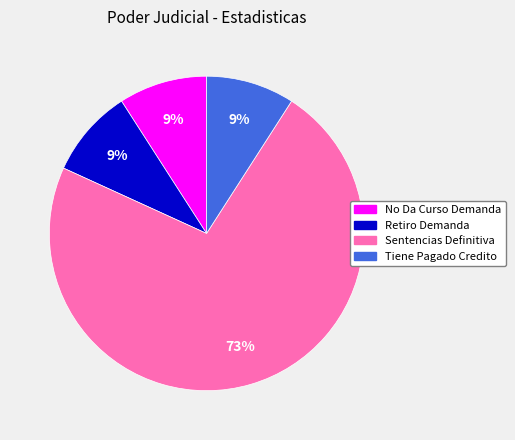

What percentage is the Sentencias Definitiva slice, to the nearest percent?

73%